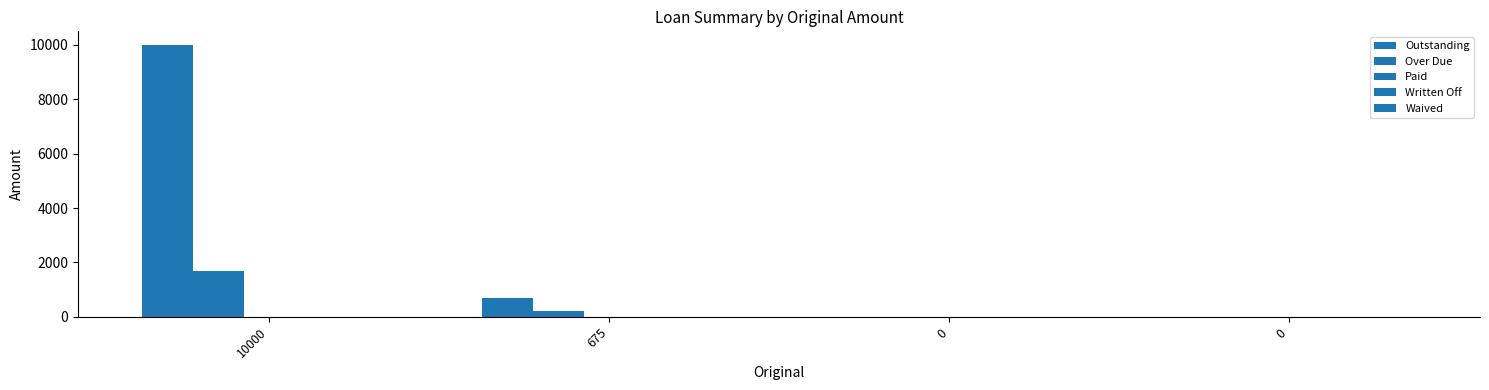

Reading left to right, transcribe all the data shown in this chart.

Outstanding: 10000.0	675.0	0.0	0.0
Over Due: 1666.7	200.0	0.0	0.0
Paid: 0.0	0.0	0.0	0.0
Written Off: 0.0	0.0	0.0	0.0
Waived: 0.0	0.0	0.0	0.0